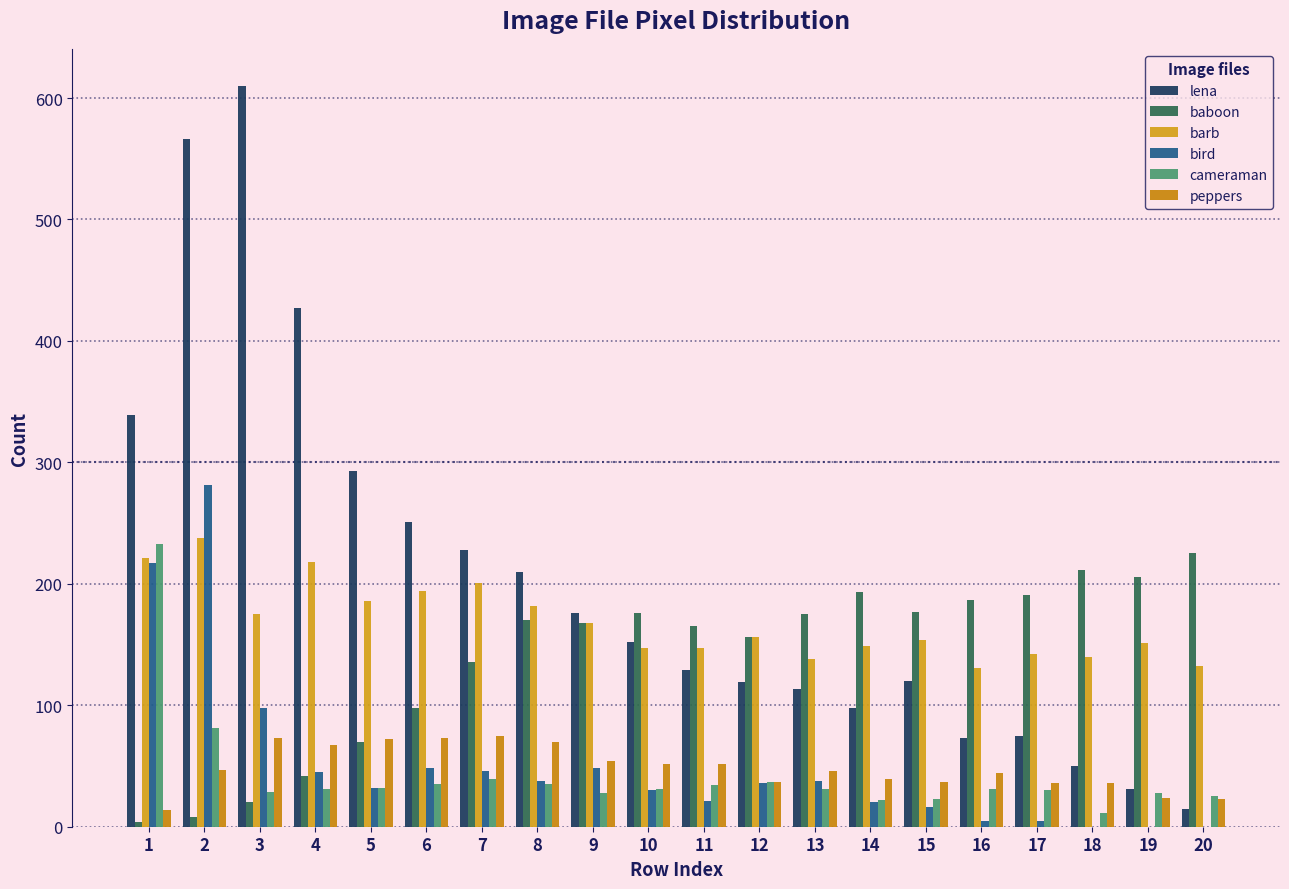

How many groups of bars are there?

20